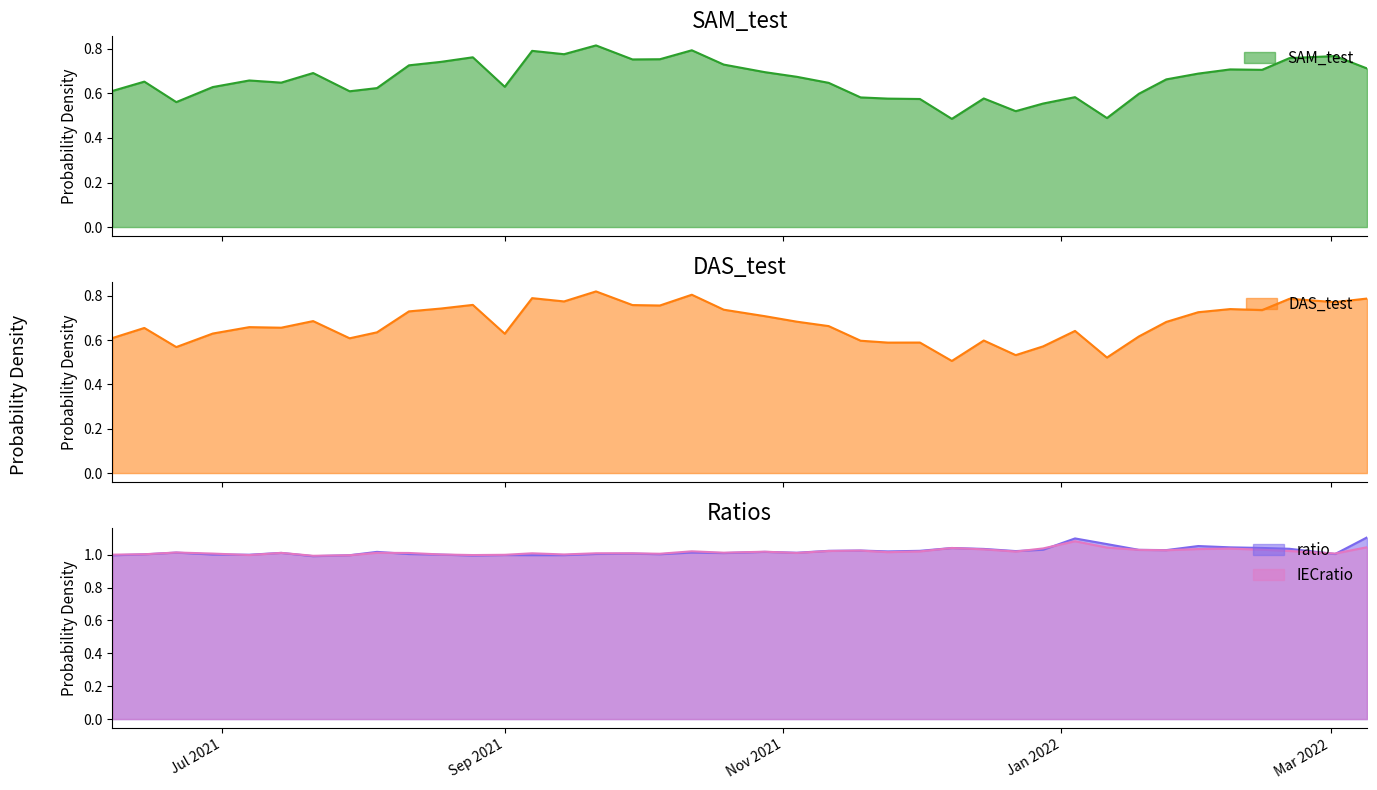

Which series has the largest range (max minus min)?

SAM_test